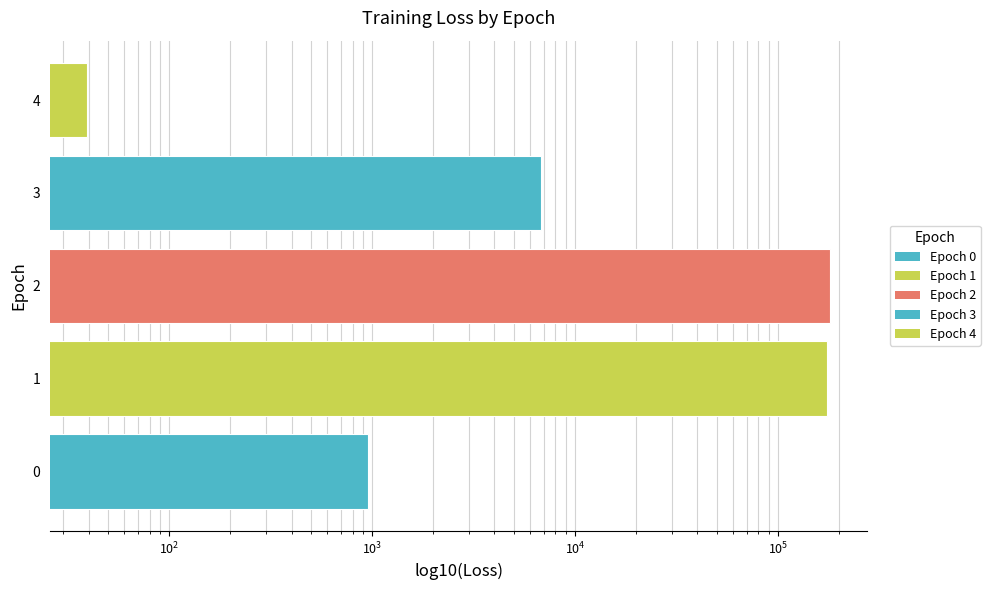

What is the sum of all values?

362178.8